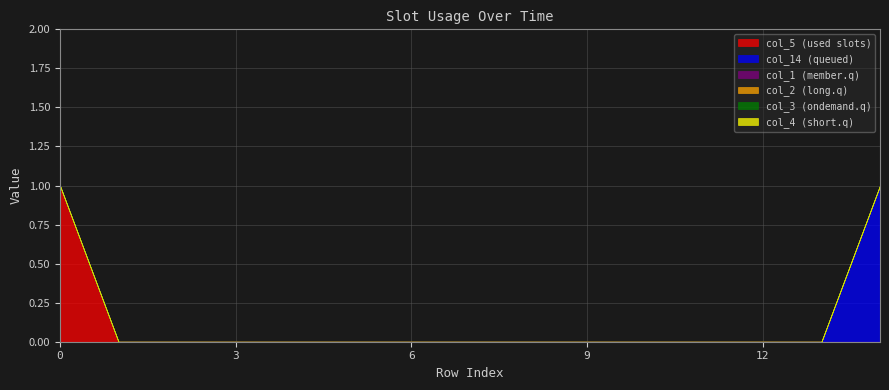

Between 5 and 13, which series saw the biggest shift?

col_5